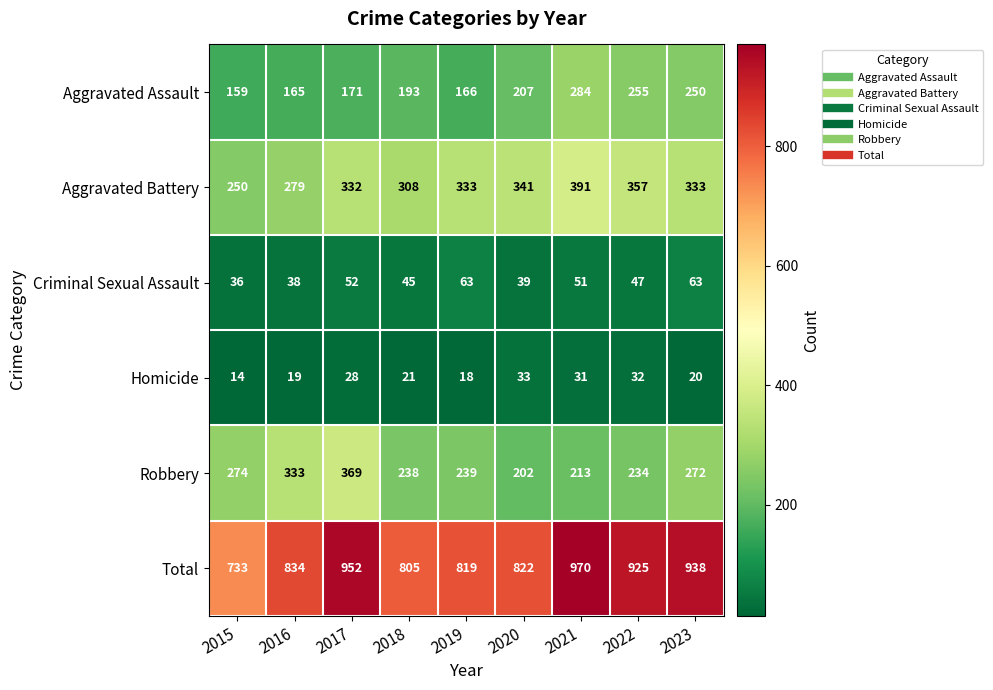

Between 2016 and 2023, which series saw the biggest shift?

Total